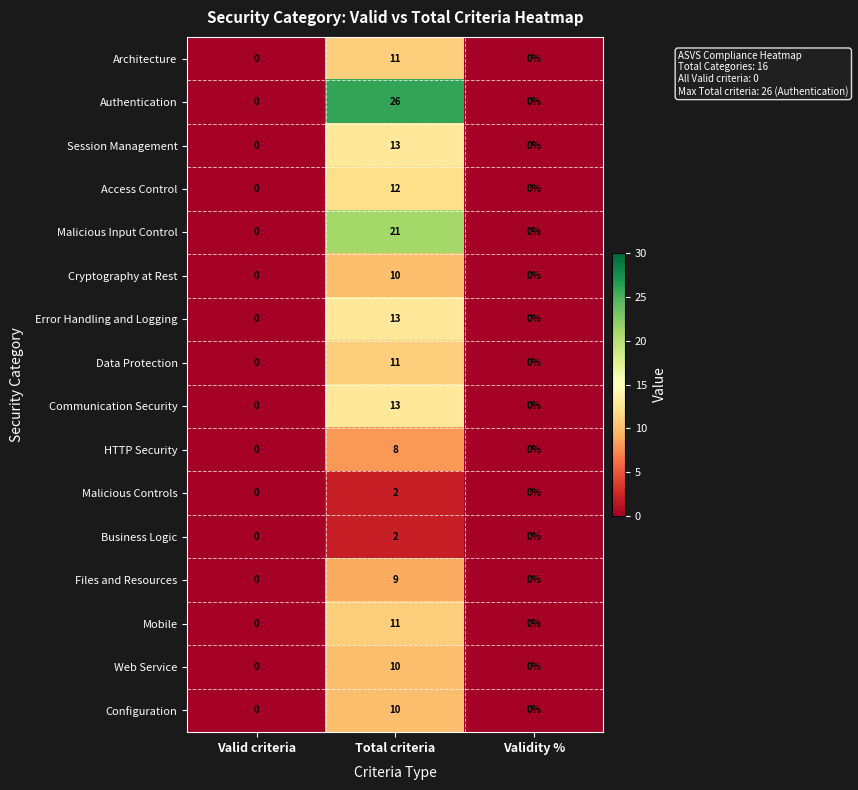

What is the maximum value shown in the chart?

26